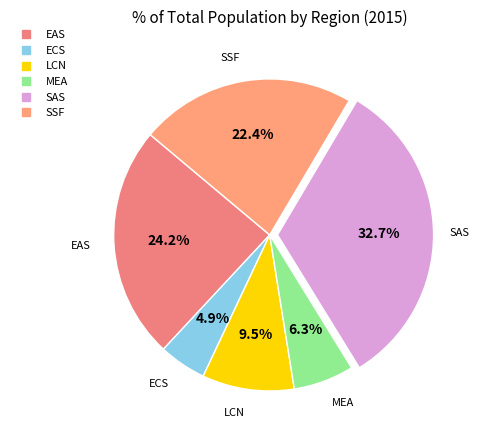

Count the number of slices in the pie.

6